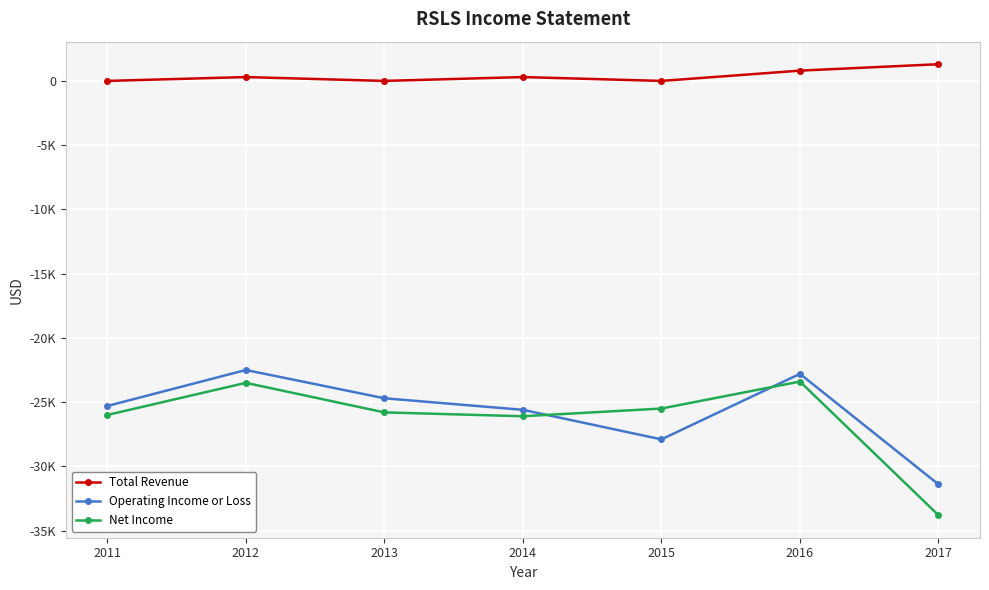

What are all the series names shown in the legend?

Total Revenue, Operating Income or Loss, Net Income